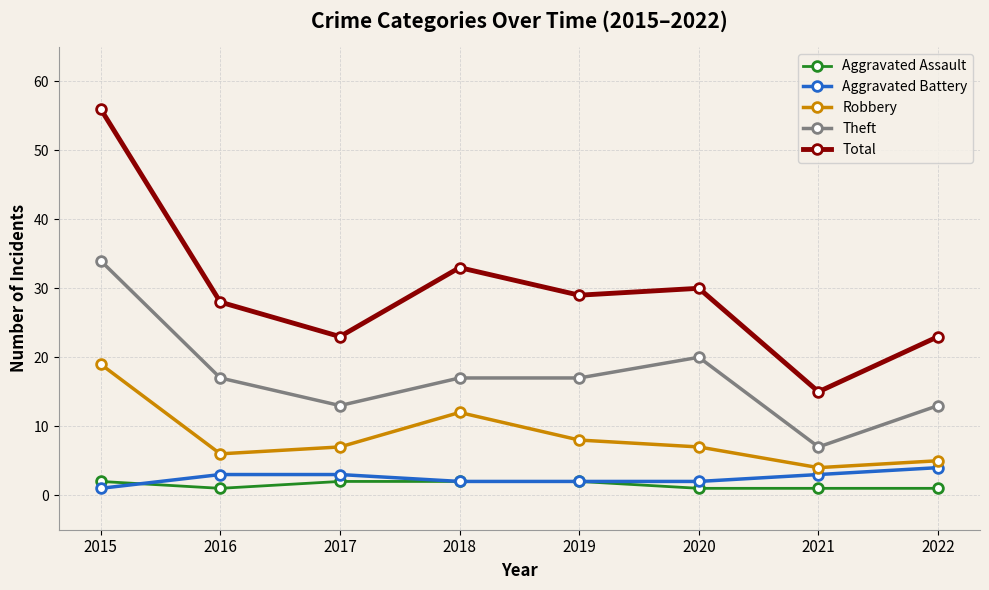

At which category is the sum across all series the highest?

2015